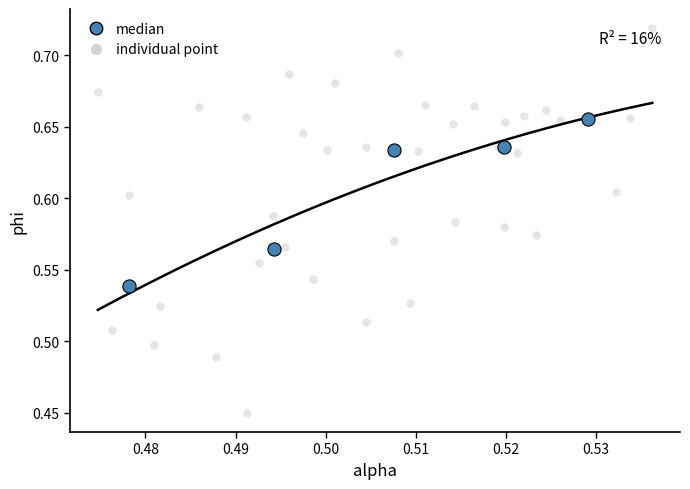

Which series contains the lowest Y value?

individual point